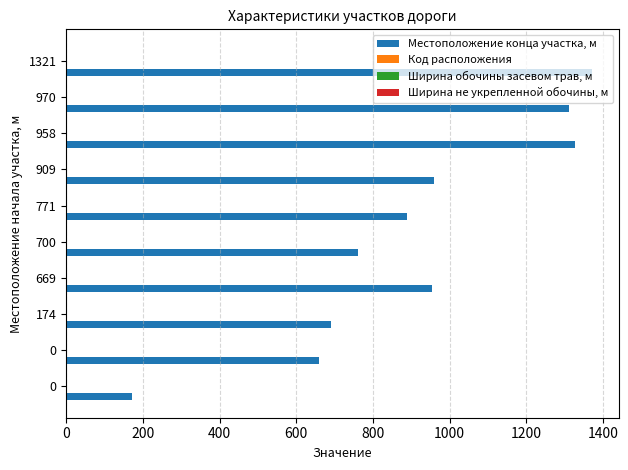

Count the number of categories in the chart.

10